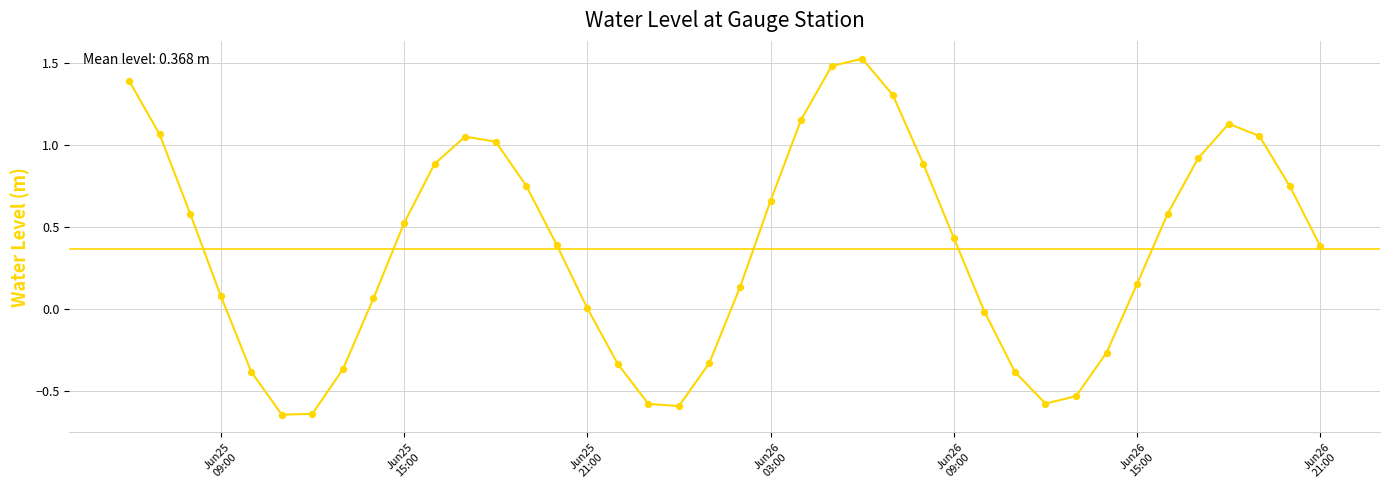

What is the difference between the maximum and minimum values?

2.2